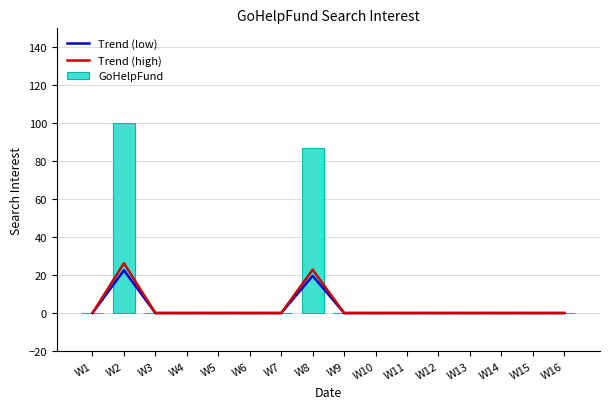

At how many categories does at least one series exceed 66?

2